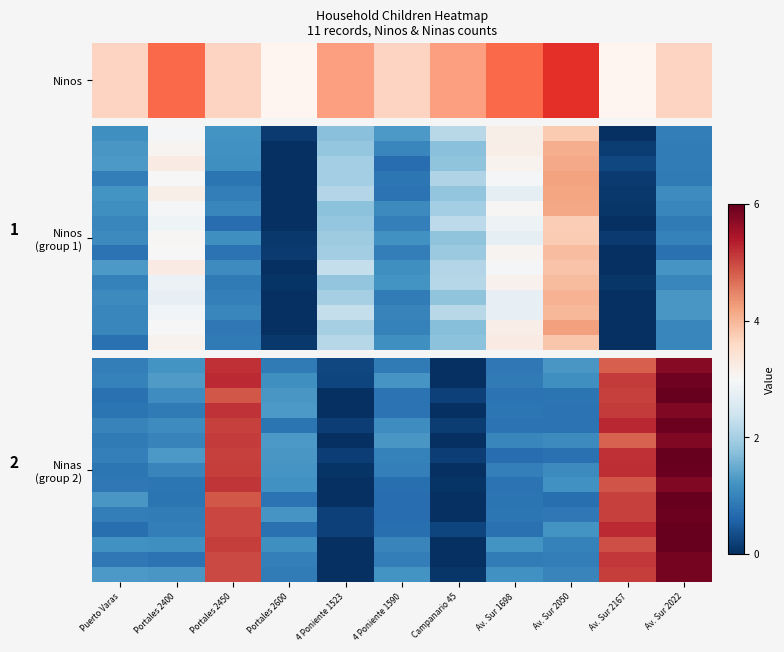

What is the total value across all series at Portales 2400?

15.6